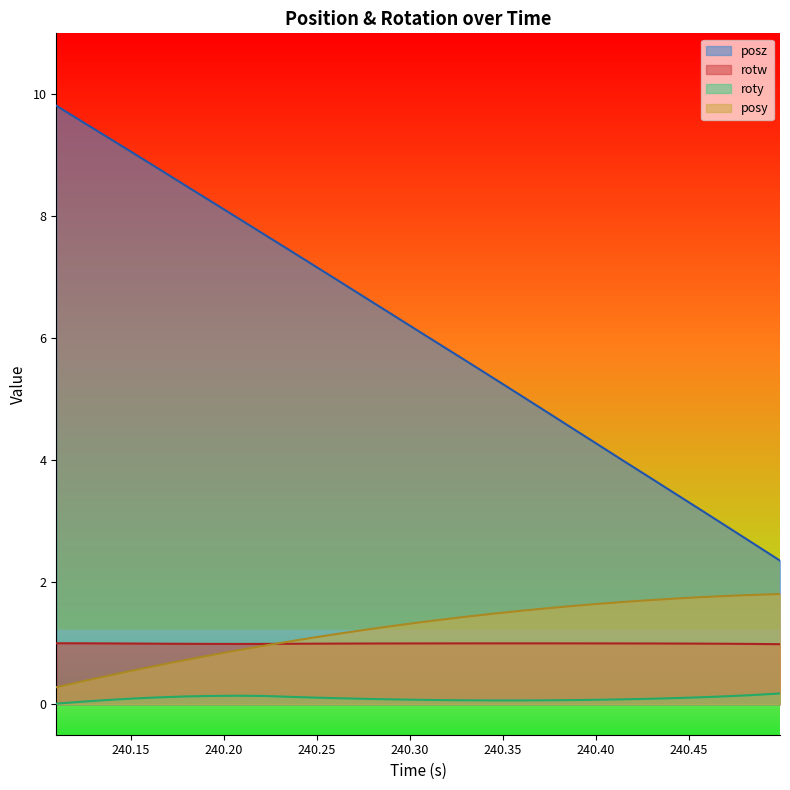

How many data points in posy are above 1?

20